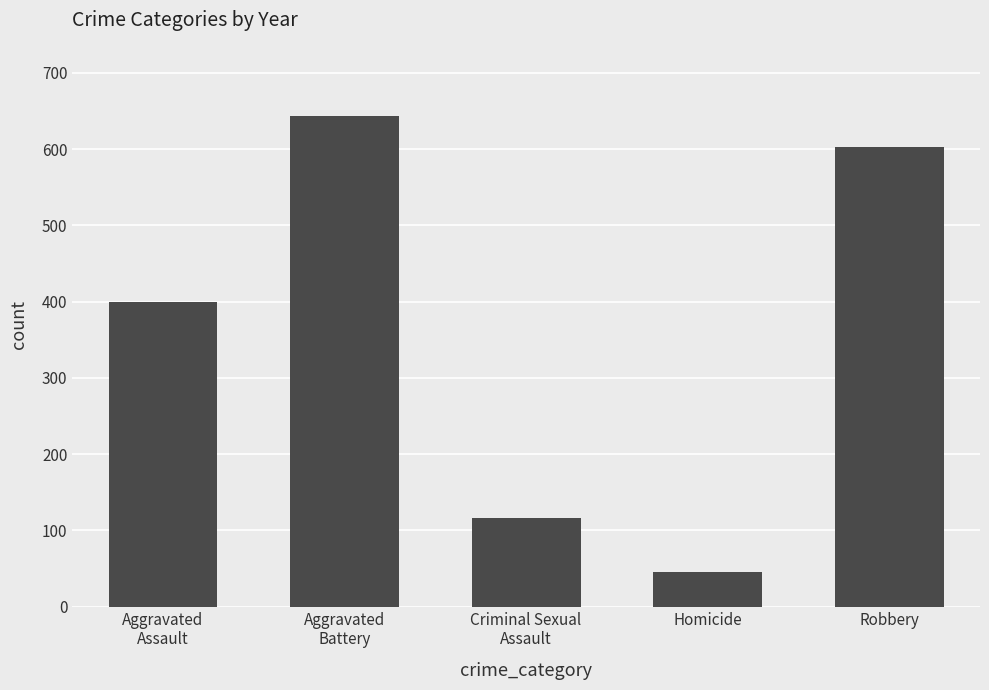

Rank the categories by value from lowest to highest.

Homicide, Criminal Sexual
Assault, Aggravated
Assault, Robbery, Aggravated
Battery